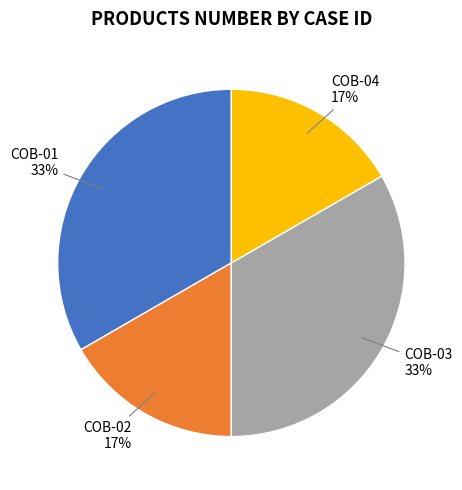

To the nearest percent, what is the average slice percentage?

25%